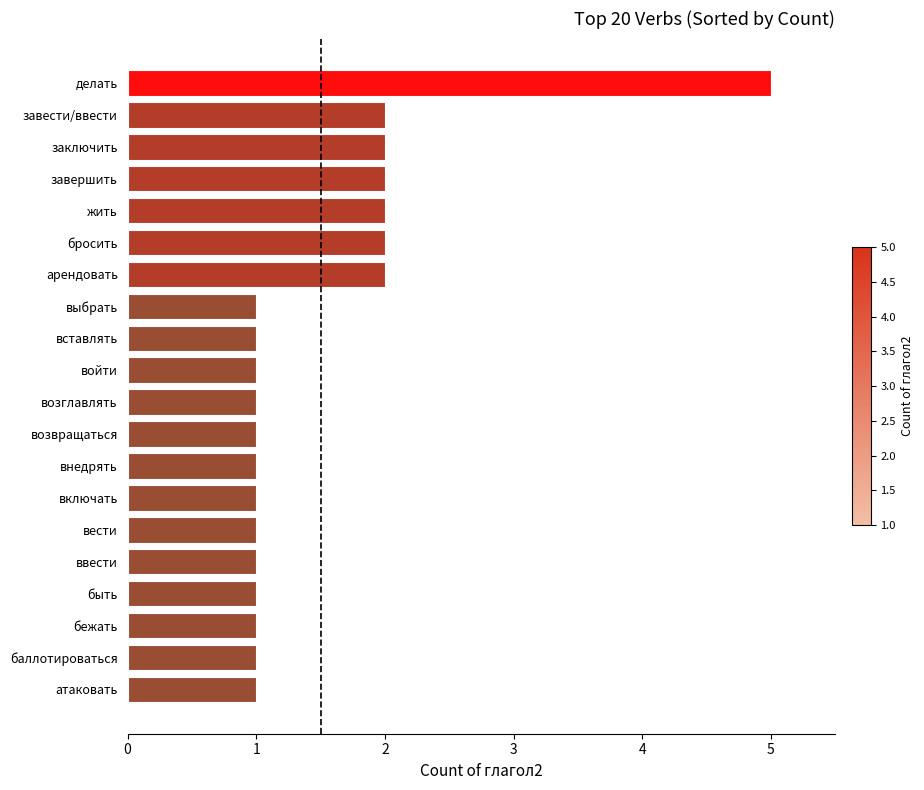

What is the sum of all values?

30